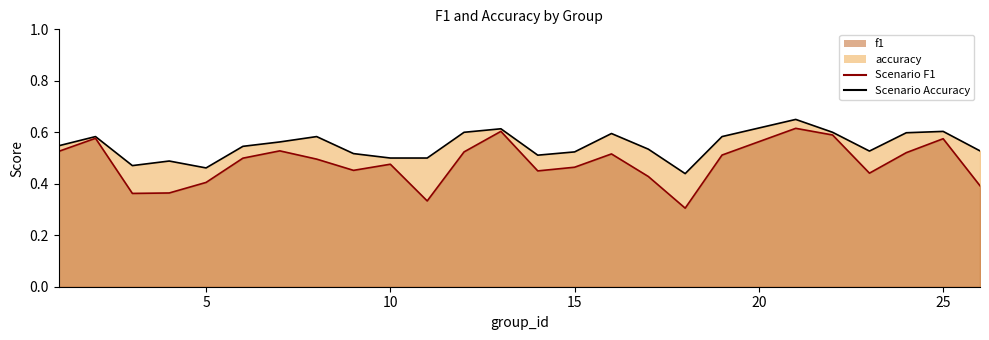

Does the chart have visible grid lines?

No